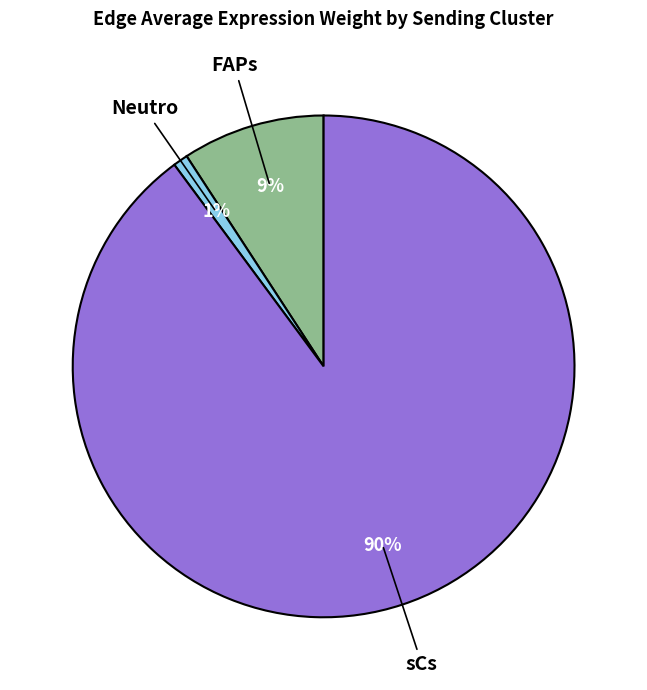

To the nearest percent, what is the average slice percentage?

33%